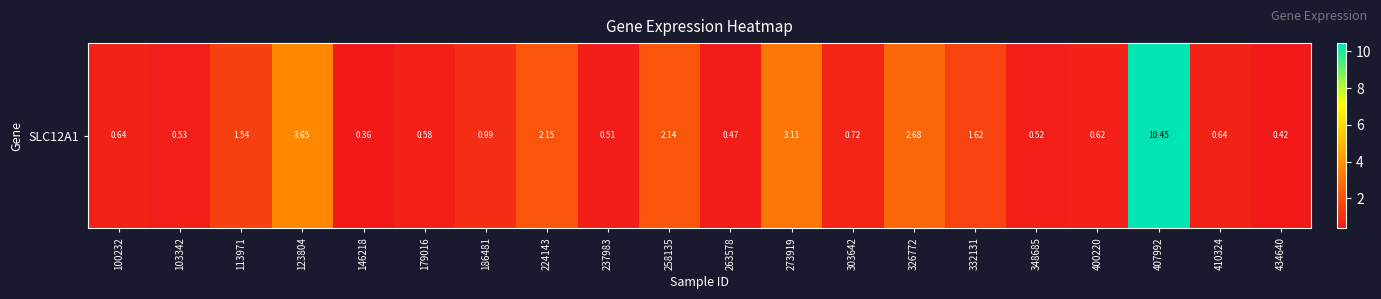

At which label is the value closest to 5?

123804